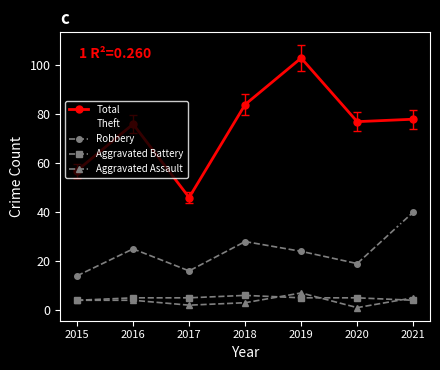

Count the Theft values in the range 29 to 52.

5